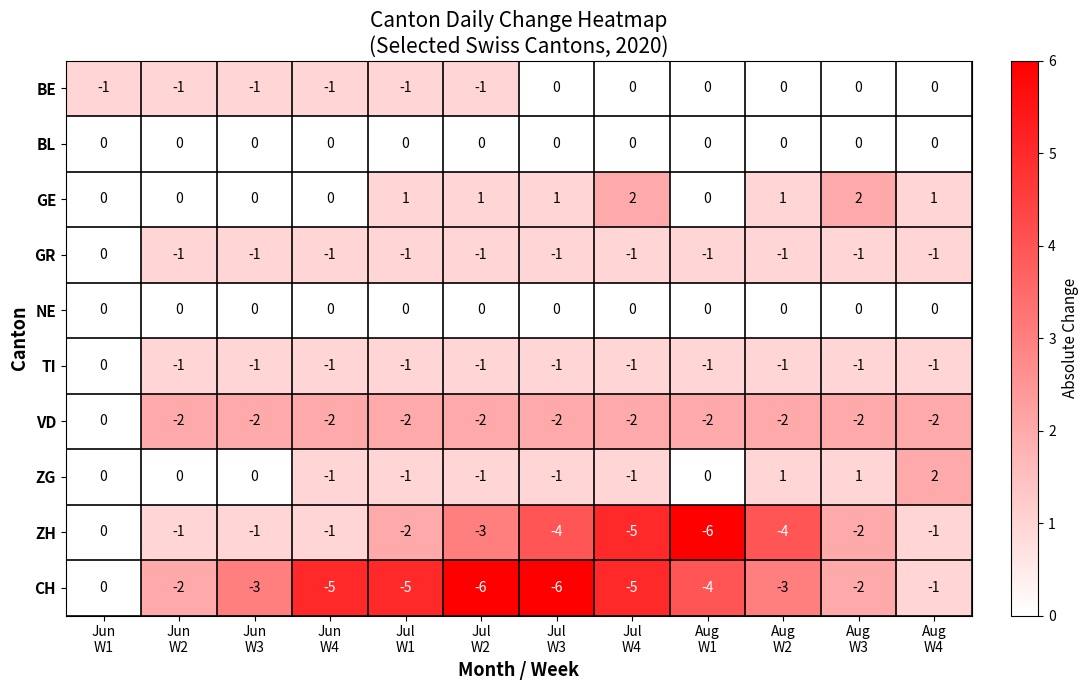

Which series has the largest total across all categories?

GE